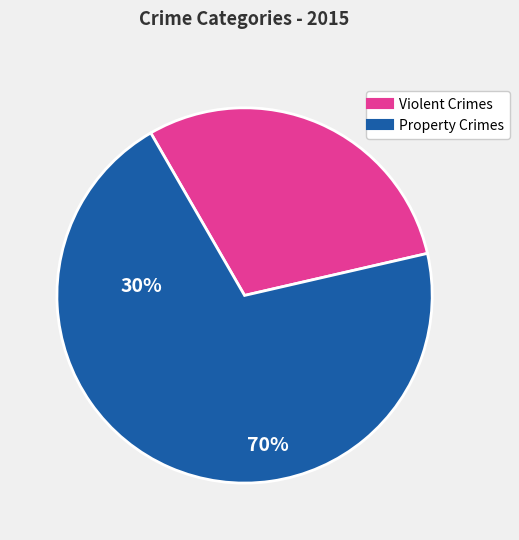

Is there any slice that represents more than half of the pie?

Yes